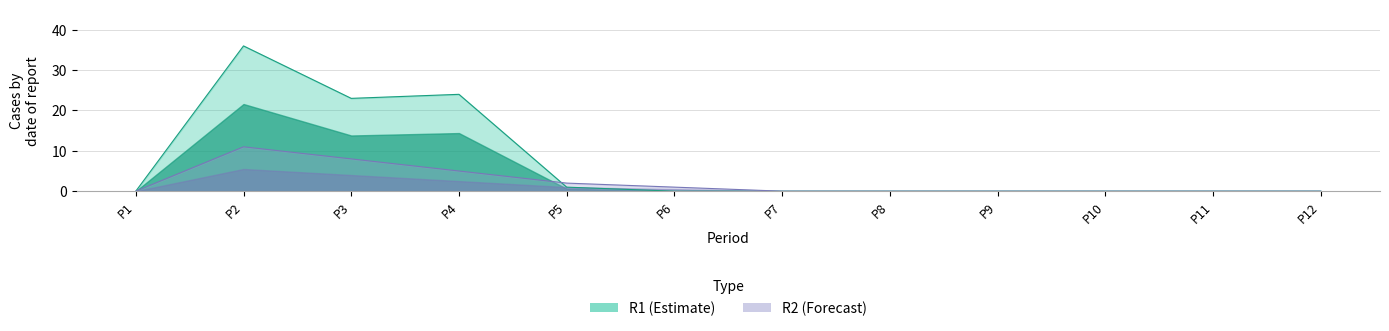

Where is the first local minimum for R1?

P3